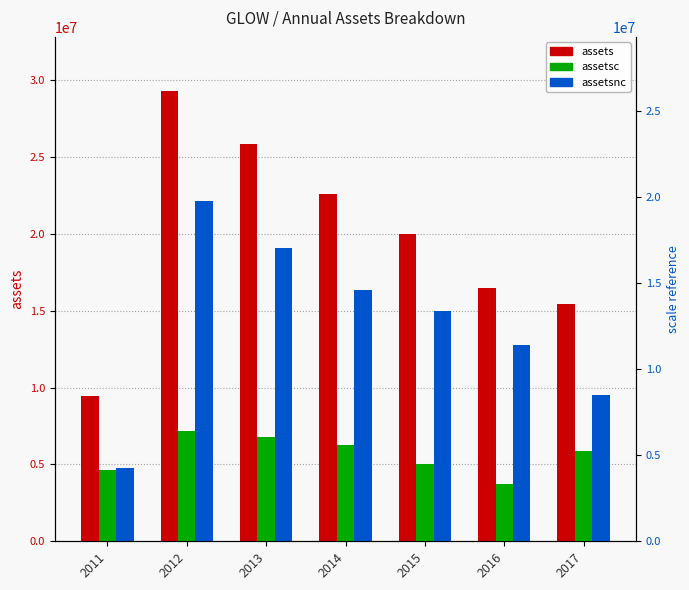

The value of assets at 2011 is 16345051. True or false?

False